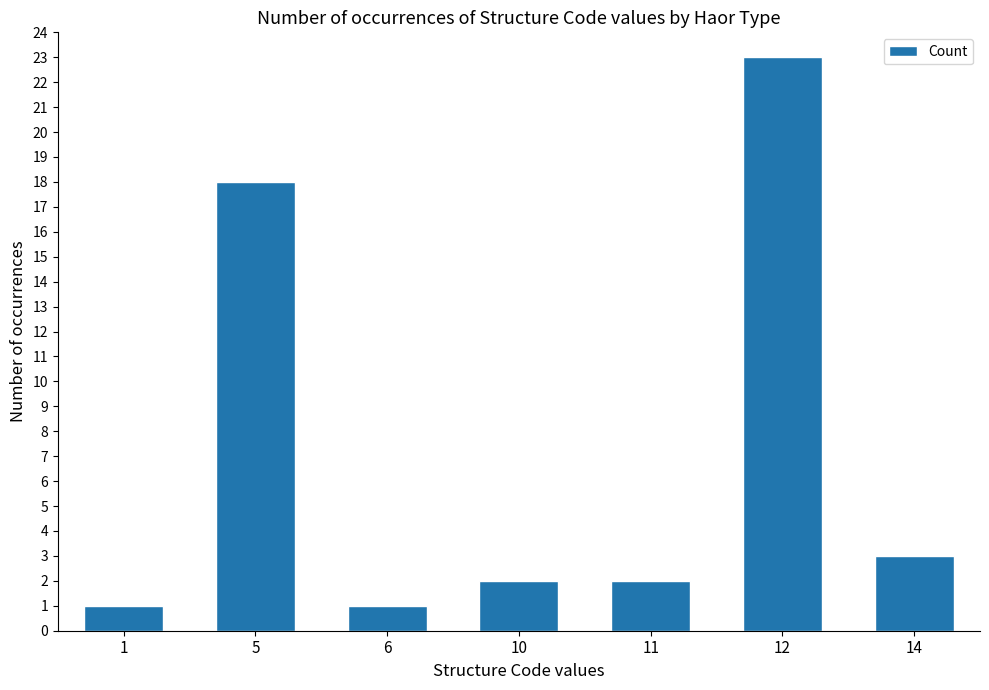

What is the minimum value shown in the chart?

1